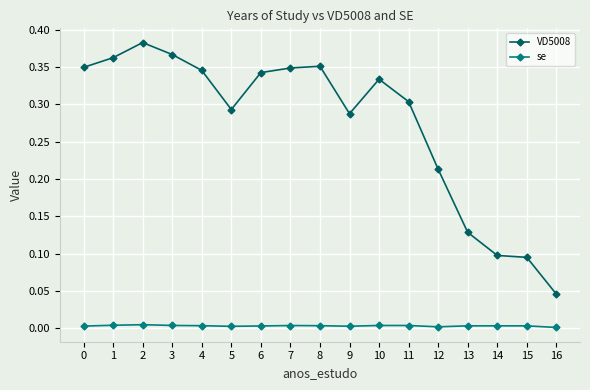

The se series shows 0.0 at 1. True or false?

True